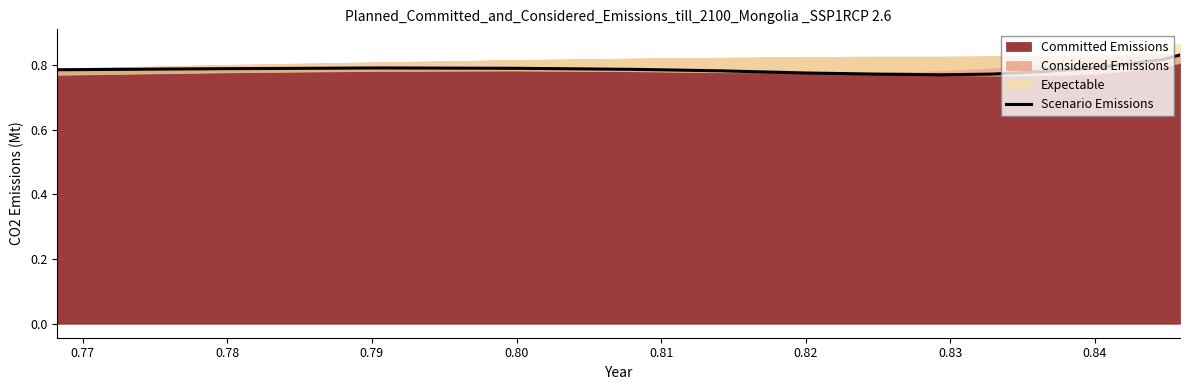

True or false: Scenario Emissions has a value of 0.2 at 0.80.

False